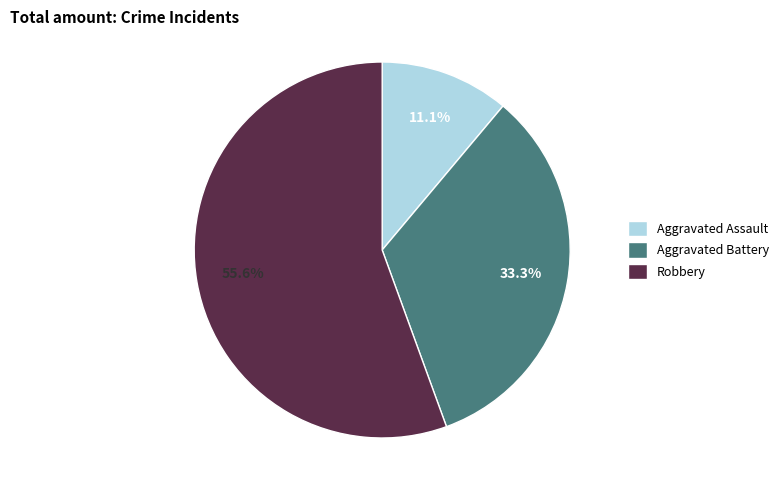

Approximately how many times larger is the value at Robbery compared to Aggravated Battery?

1.7